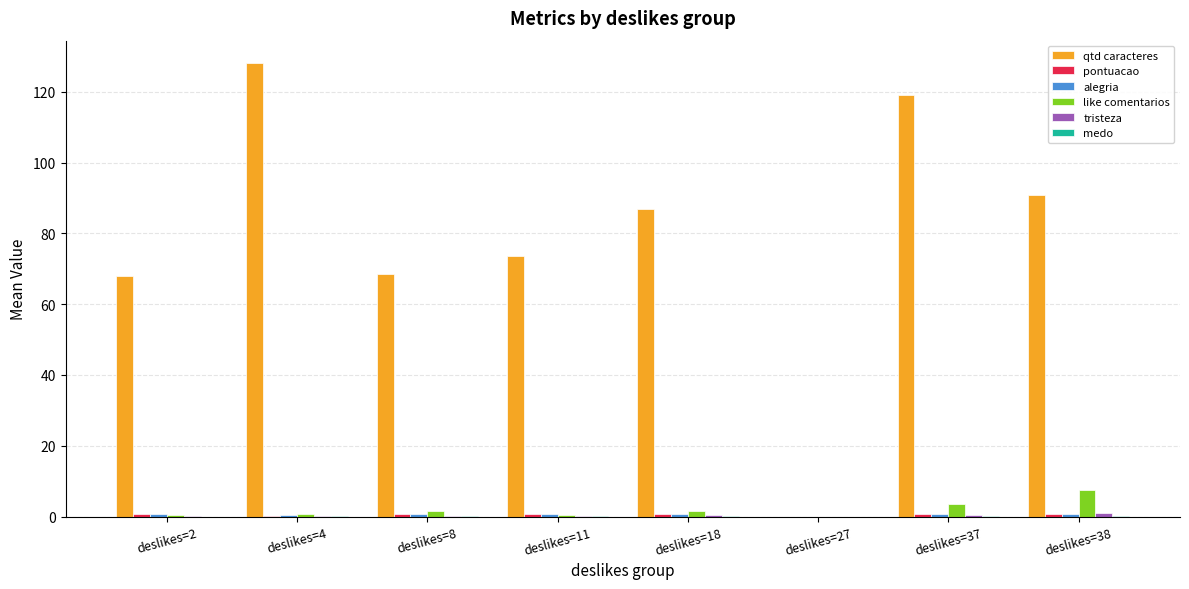

Does the chart contain stacked bars?

No